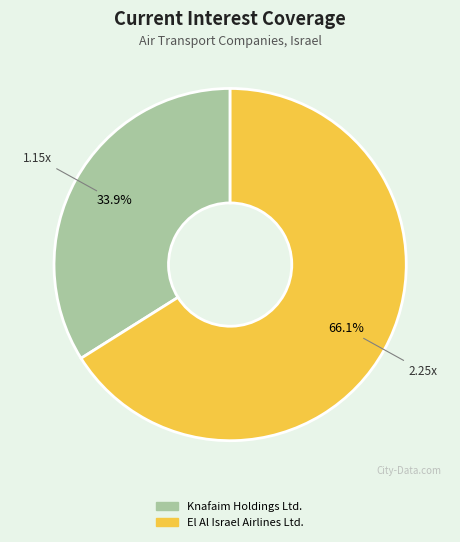

True or false: Knafaim Holdings Ltd. accounts for 34% of the total.

True